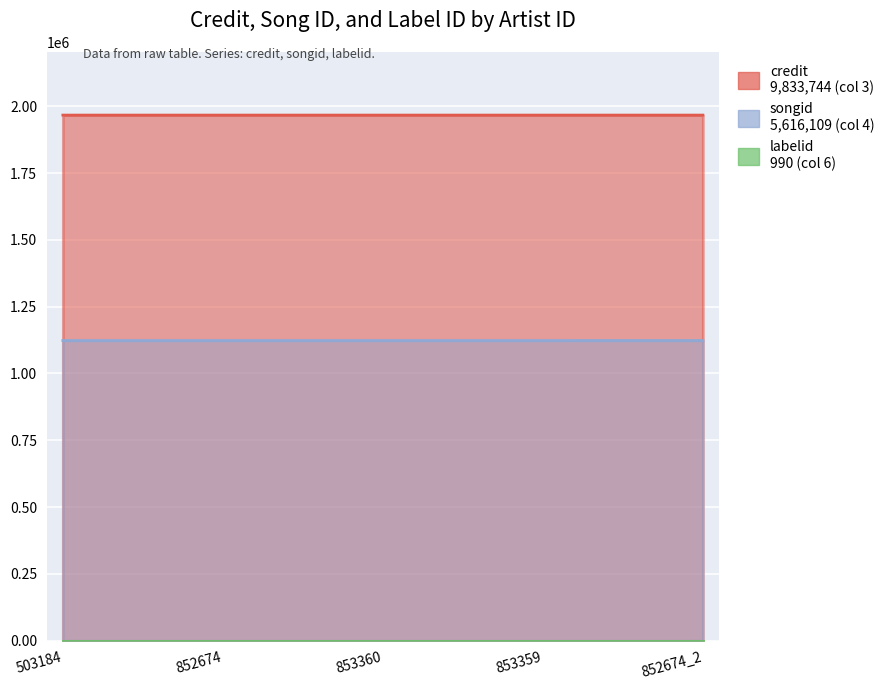

True or false: songid and credit cross at least once.

False